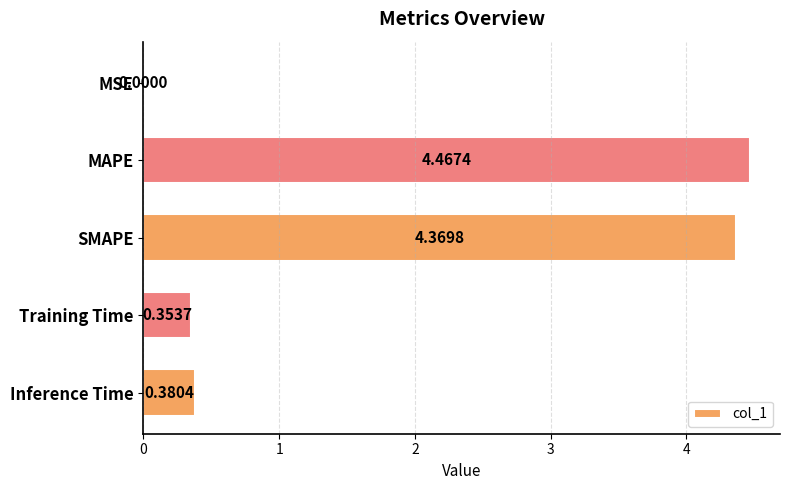

Are the bars grouped side by side (vs. stacked)?

No